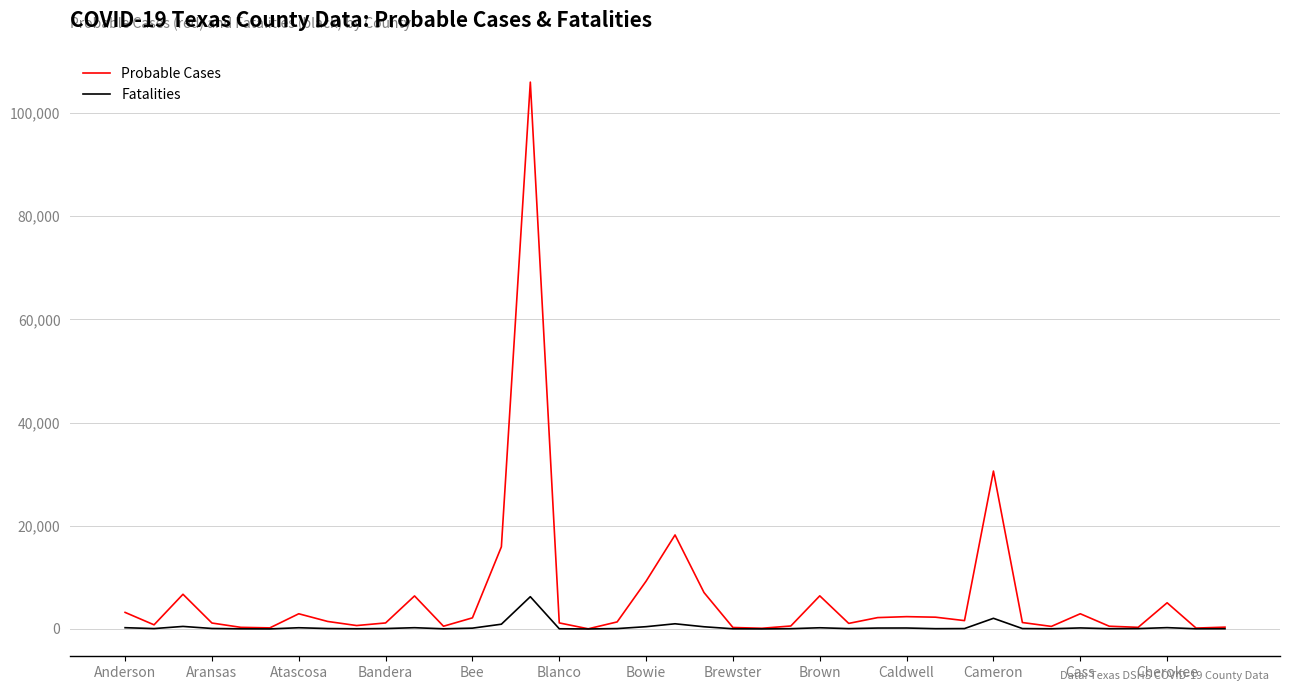

What is the maximum value shown in the chart?

105962